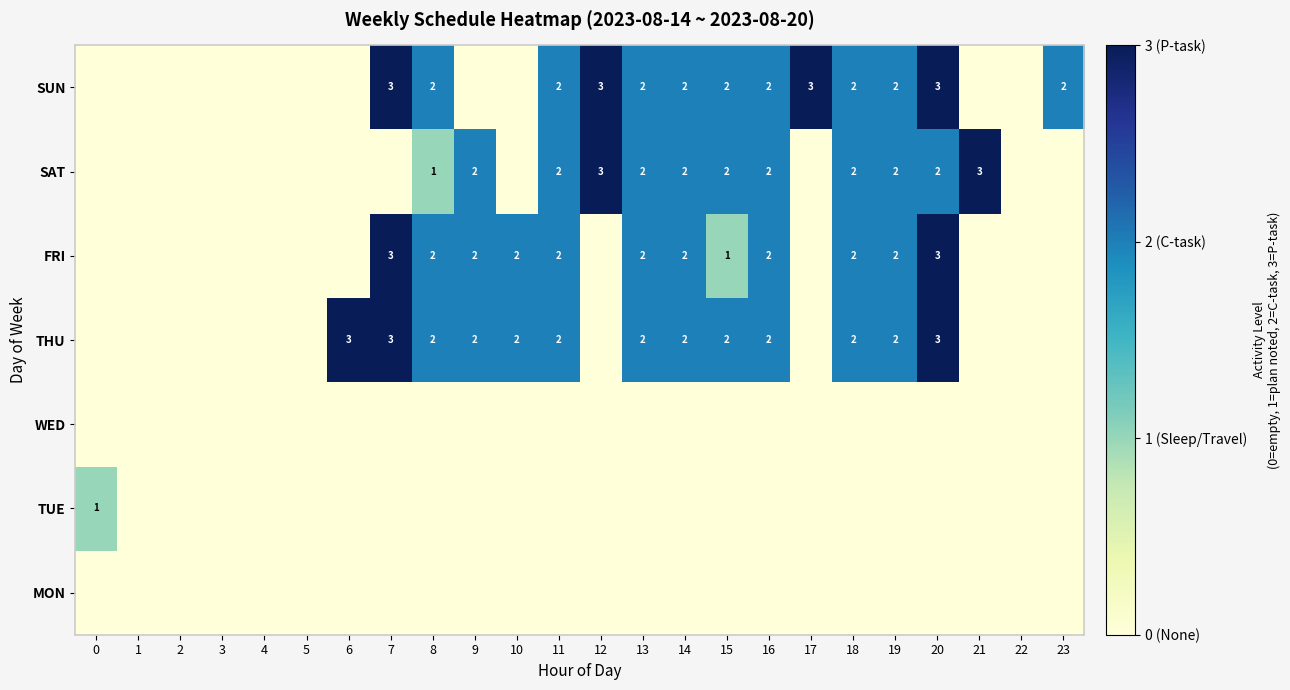

True or false: SUN has a value of 1 at 12.

False